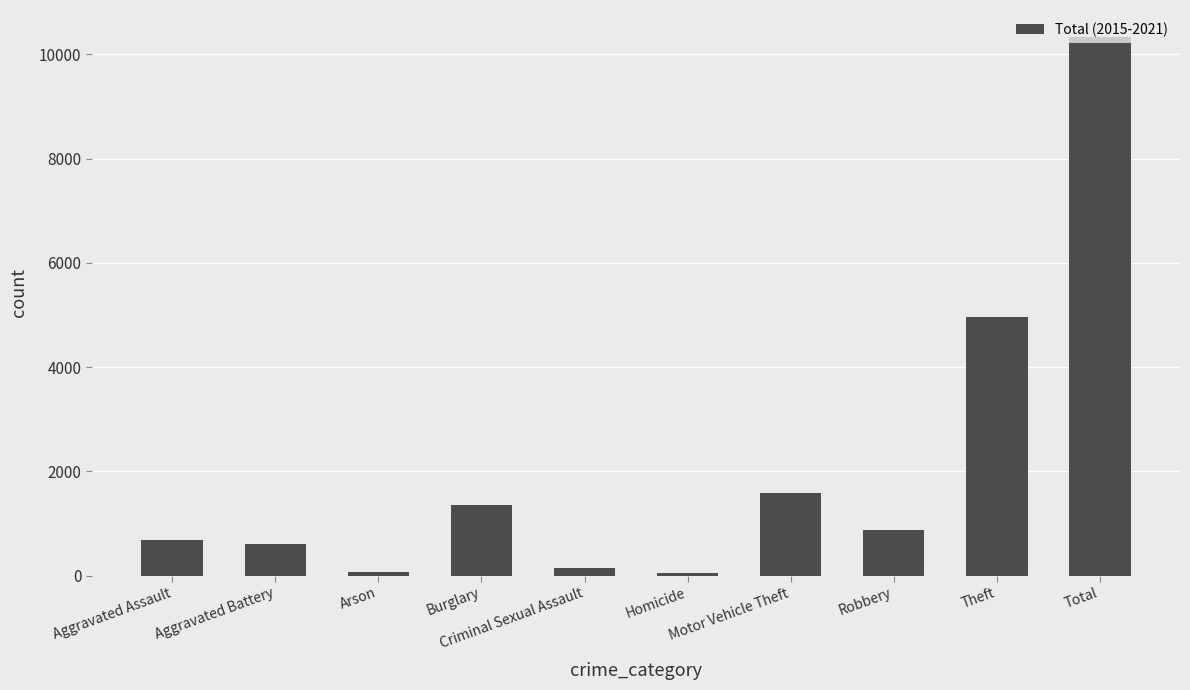

What is the difference between the maximum and minimum values?

10285